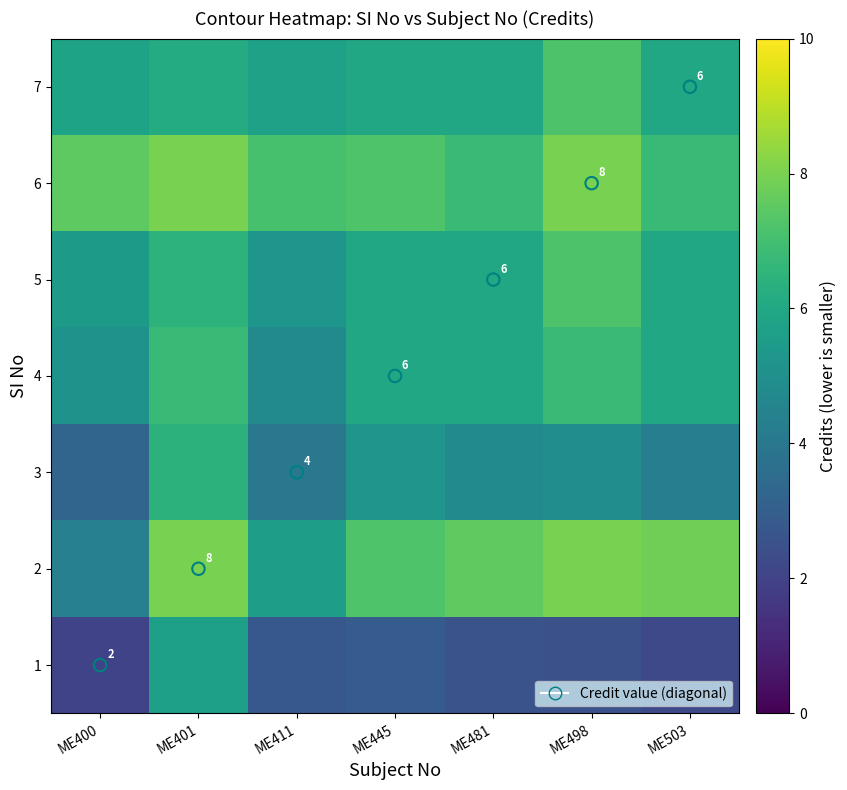

What is the sum of the 2 values at ME503 and ME498?

15.8